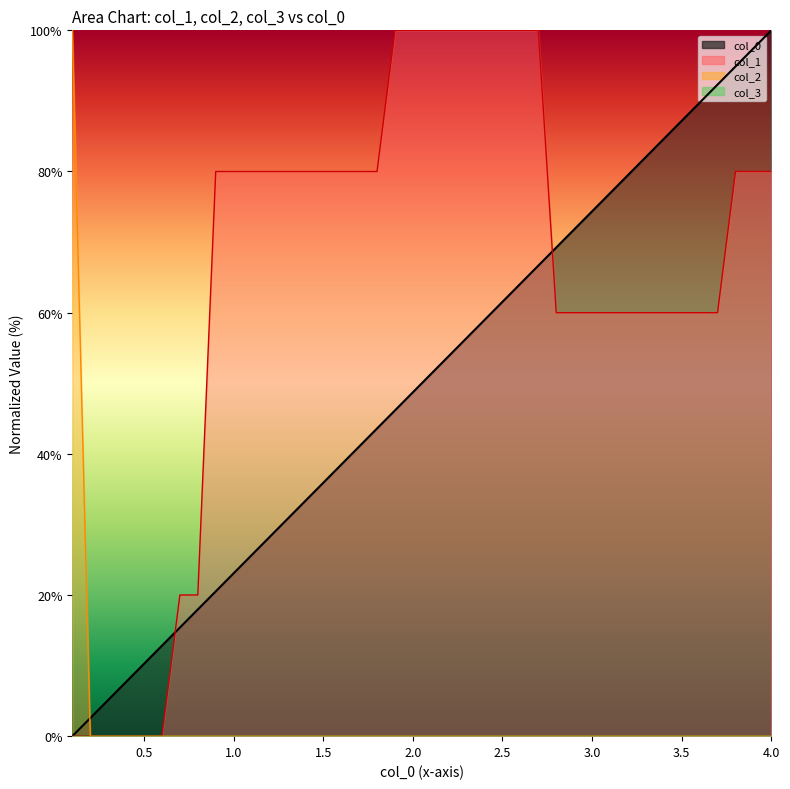

At how many categories does at least one series exceed 21?

33